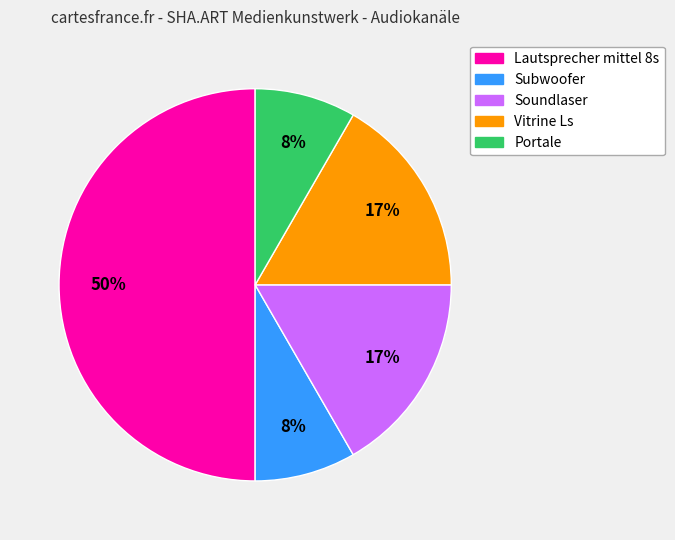

Which has a higher value, Vitrine Ls or Portale?

Vitrine Ls